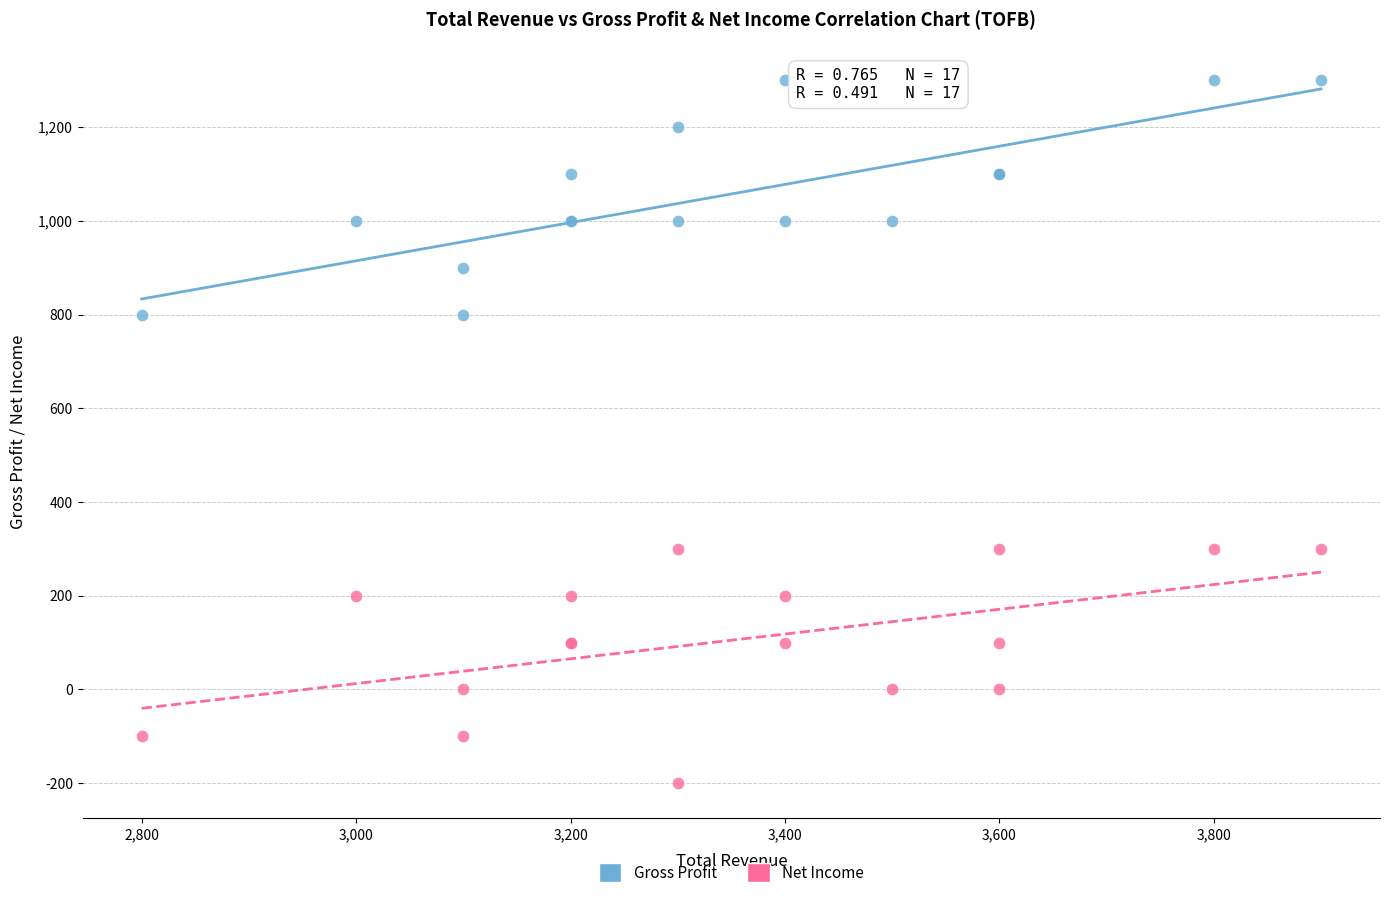

Which series contains the lowest Y value?

Net Income